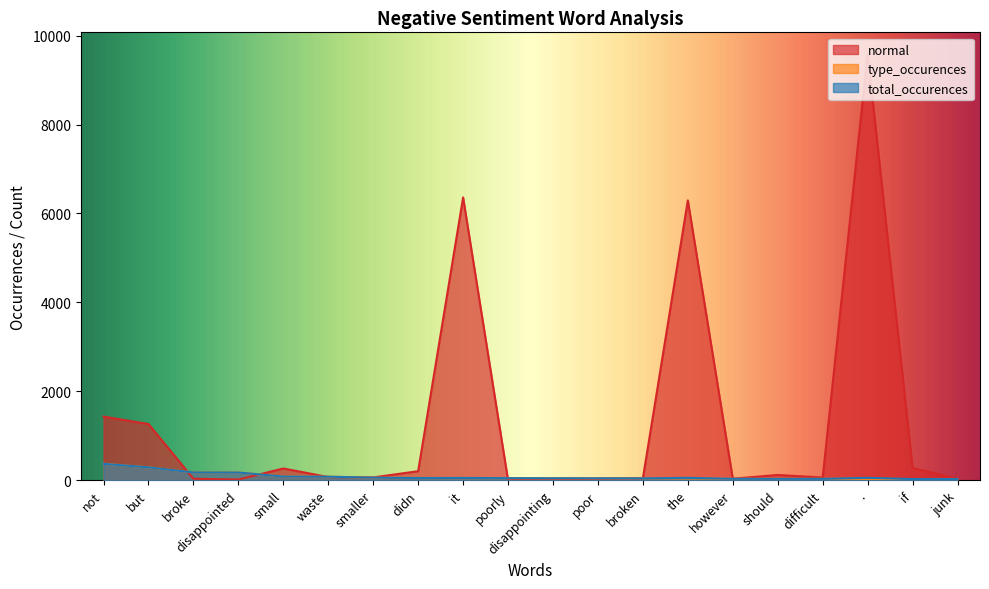

At junk, list the series in order from largest to smallest.

normal, type_occurences, total_occurences